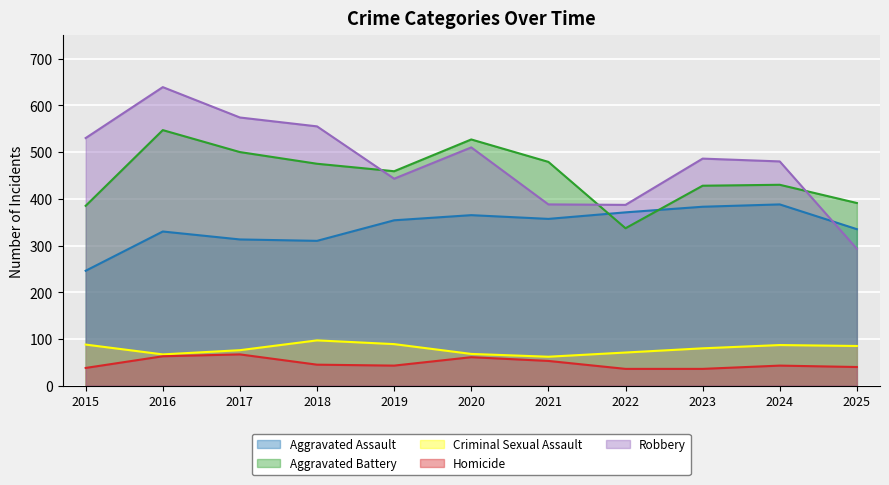

Reading left to right, what are all the values shown in this chart?

Aggravated Assault: 246	330	313	310	354	365	357	371	383	388	335
Aggravated Battery: 385	547	500	475	459	527	479	337	428	430	391
Criminal Sexual Assault: 88	67	76	97	89	68	62	71	80	87	85
Homicide: 38	63	67	45	43	61	53	36	36	43	40
Robbery: 530	639	574	555	443	510	388	387	486	480	293